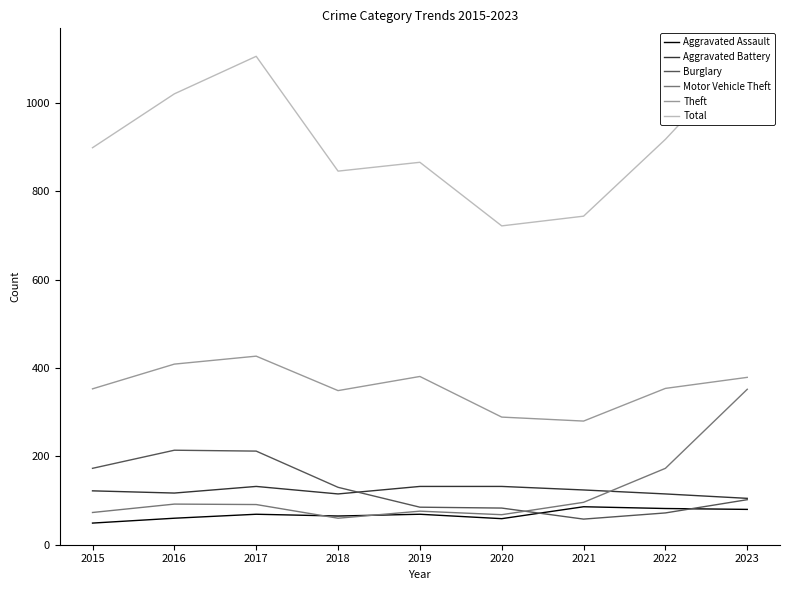

True or false: Total has more than 0 points higher than both neighbors.

True